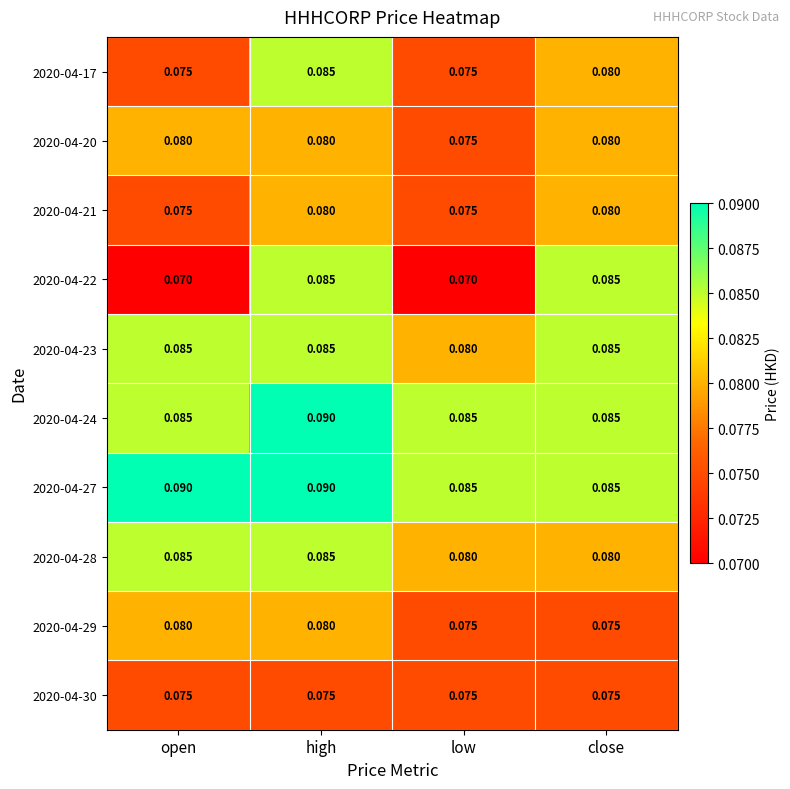

At which category is the sum across all series the highest?

high